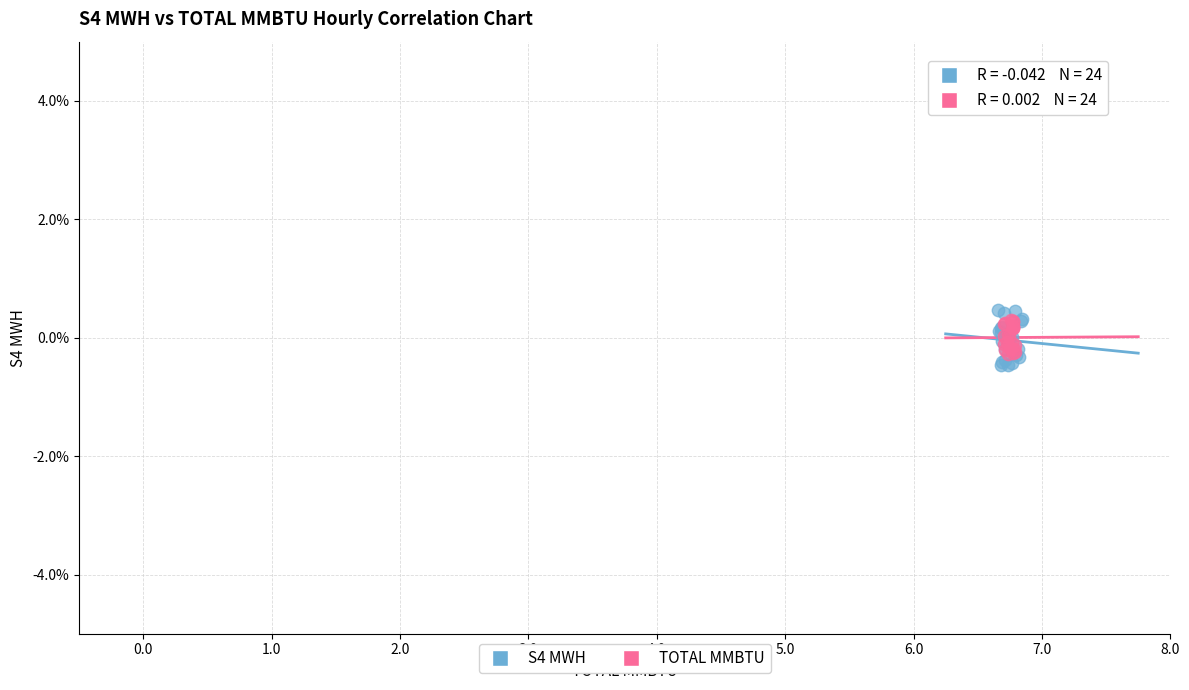

What are all the series names shown in the legend?

S4 MWH, TOTAL MMBTU